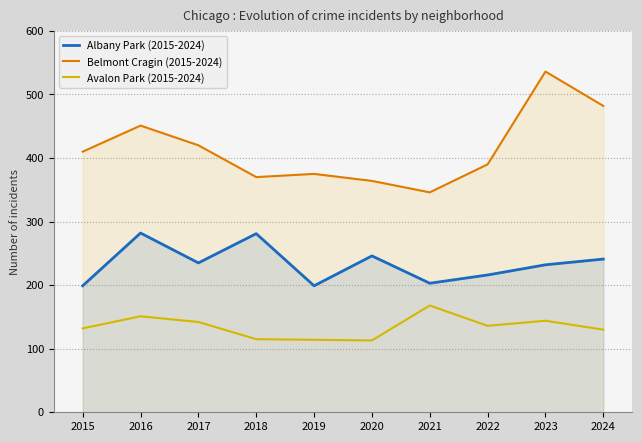

What is the sum of all Albany Park (2015-2024) values?

2334